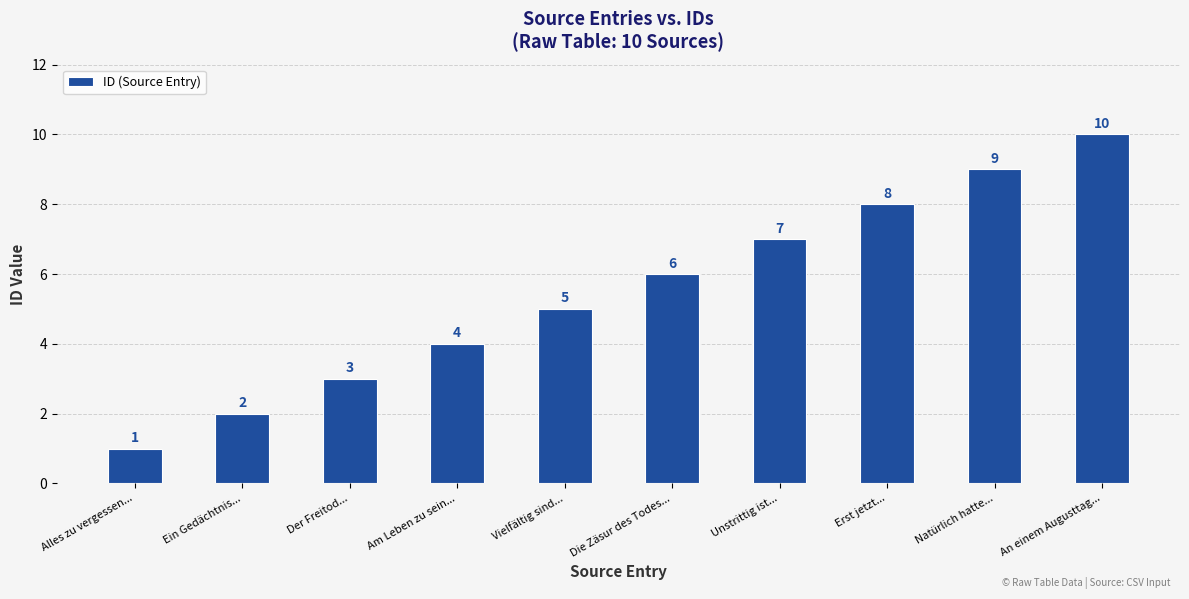

Rank the categories by value from highest to lowest.

An einem Augusttag..., Natürlich hatte..., Erst jetzt..., Unstrittig ist..., Die Zäsur des Todes..., Vielfältig sind..., Am Leben zu sein..., Der Freitod..., Ein Gedächtnis..., Alles zu vergessen...